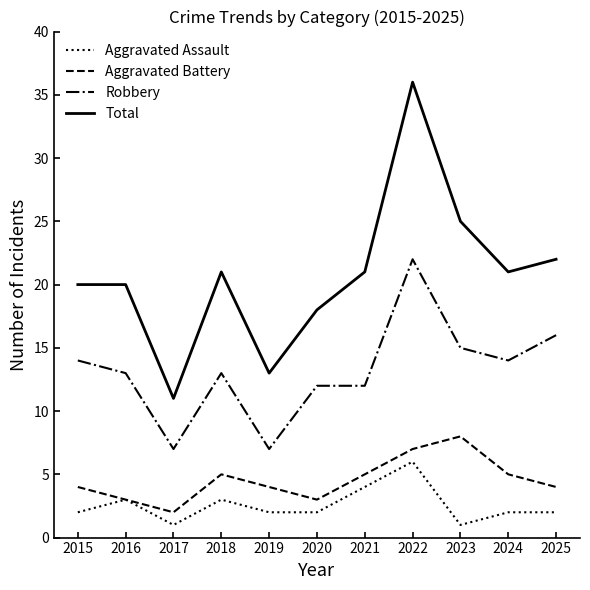

True or false: Total has more than 0 points higher than both neighbors.

True